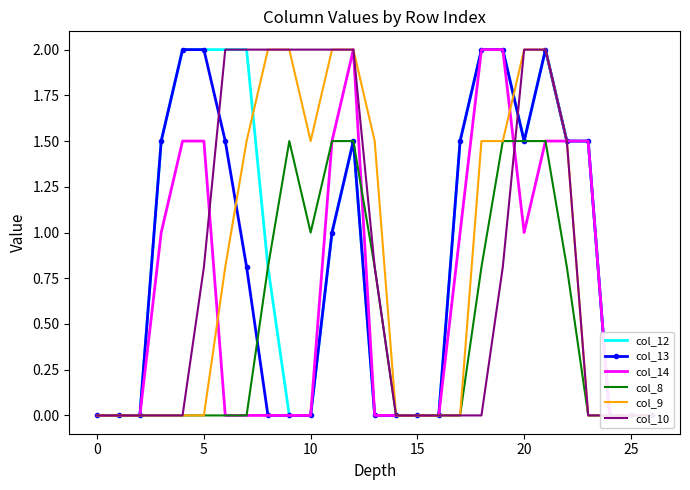

List the series in order of their peak value, highest first.

col_12, col_13, col_14, col_9, col_10, col_8